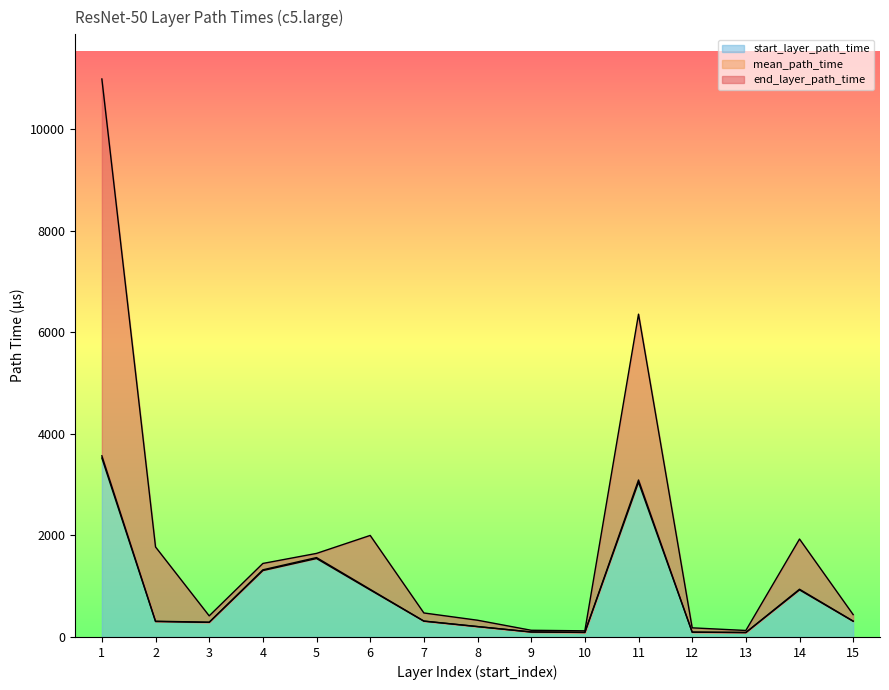

What are all the series names shown in the legend?

mean_path_time, end_layer_path_time, start_layer_path_time